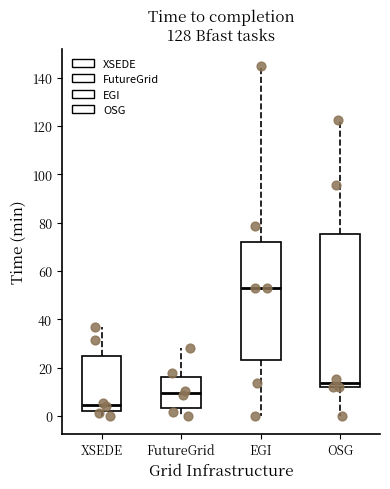

Where does the lower whisker of the box for EGI end on the y-axis? The values are not printed on the chart, so give them approximately, as read against the axis.

0